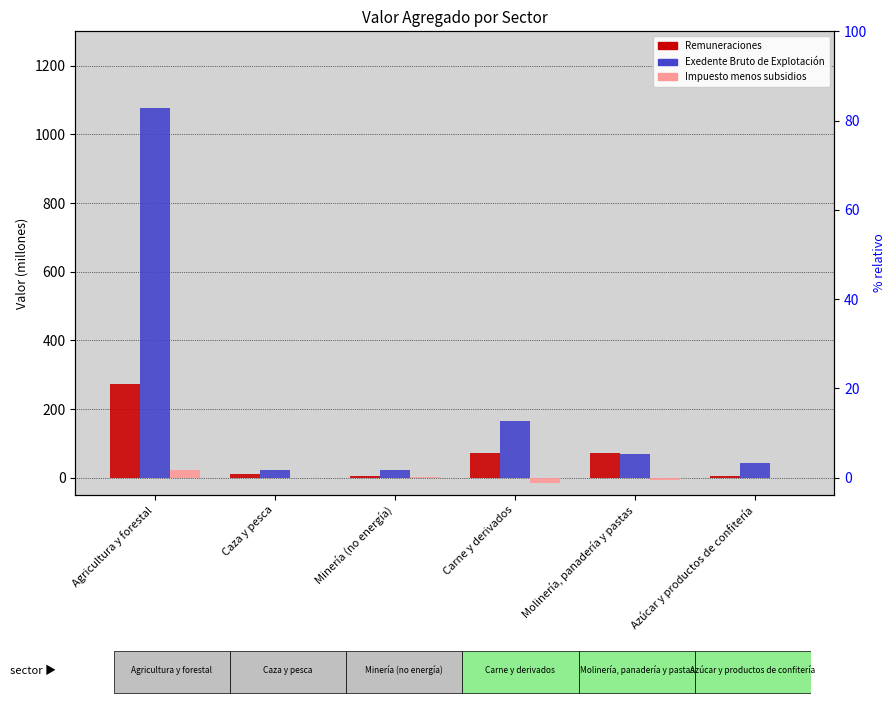

Where is Remuneraciones nearest to the value 139?

Carne y derivados